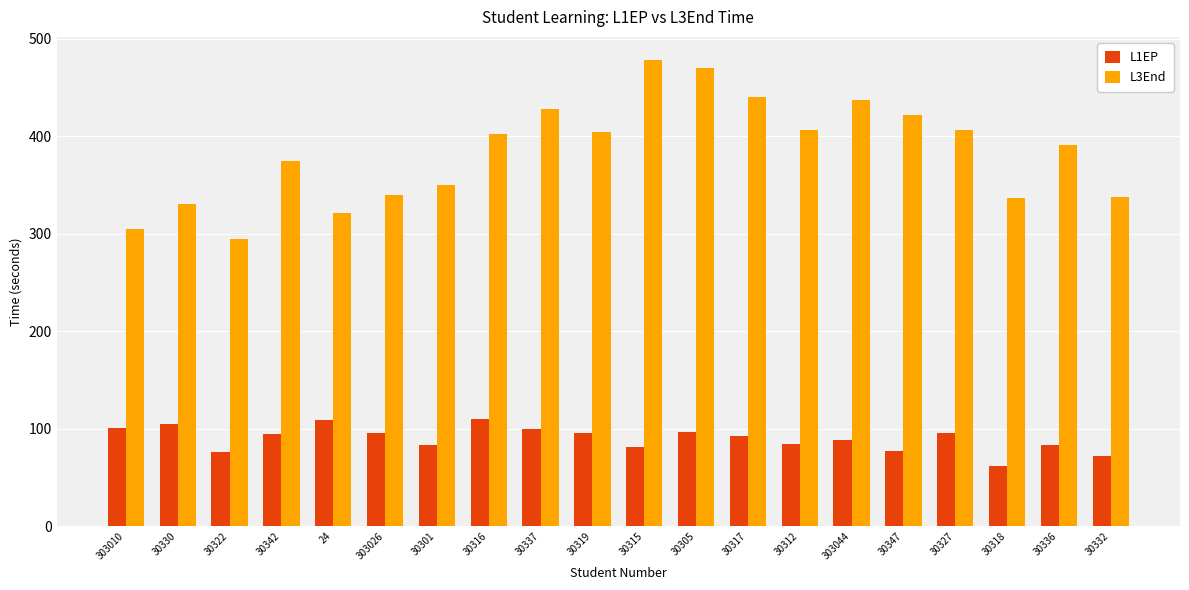

Which series has the widest spread of values?

L3End